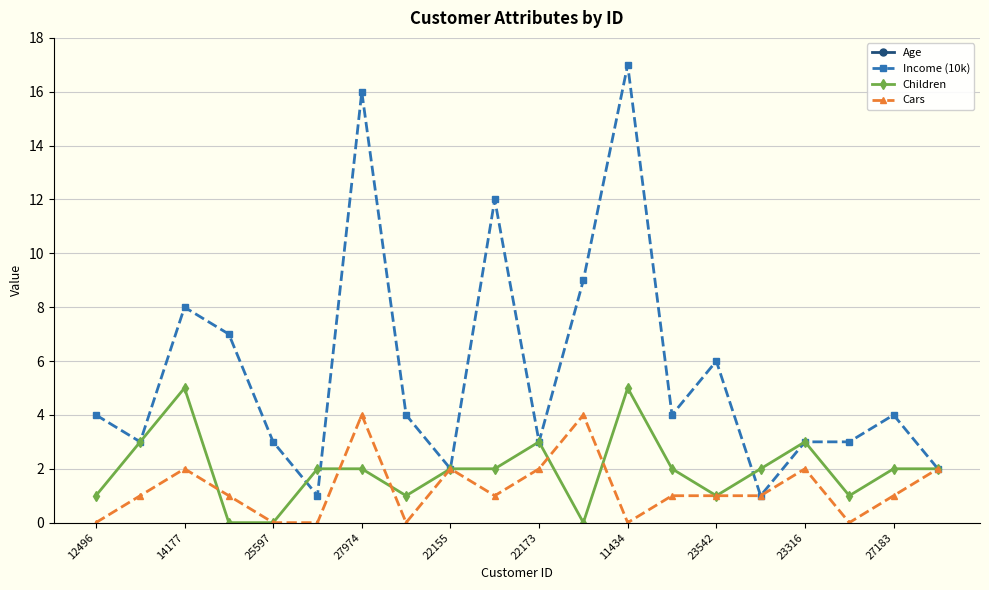

What are all the series names shown in the legend?

Age, Income (10k), Children, Cars